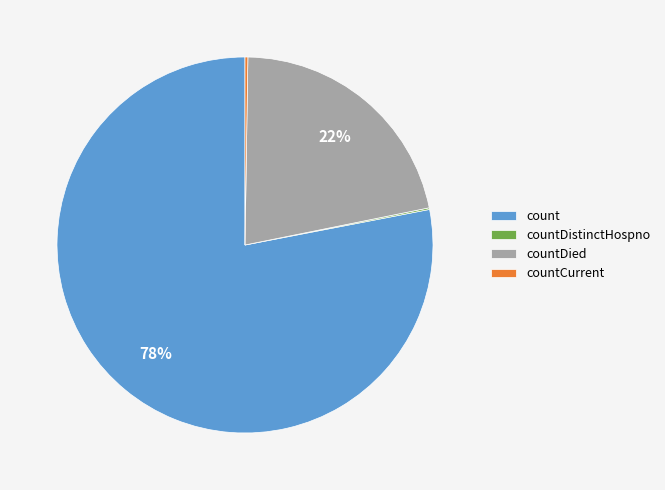

The countDied slice represents 22% of the pie. True or false?

True